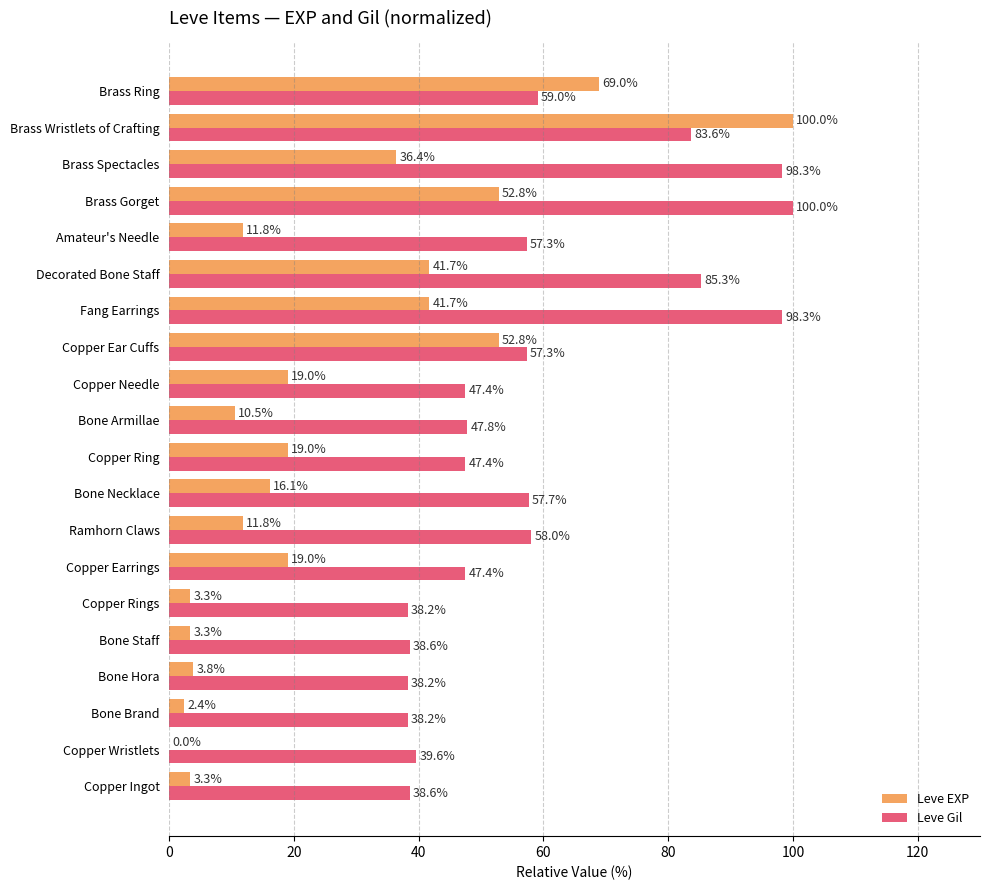

What is the approximate value of Leve EXP at Fang Earrings?

41.7